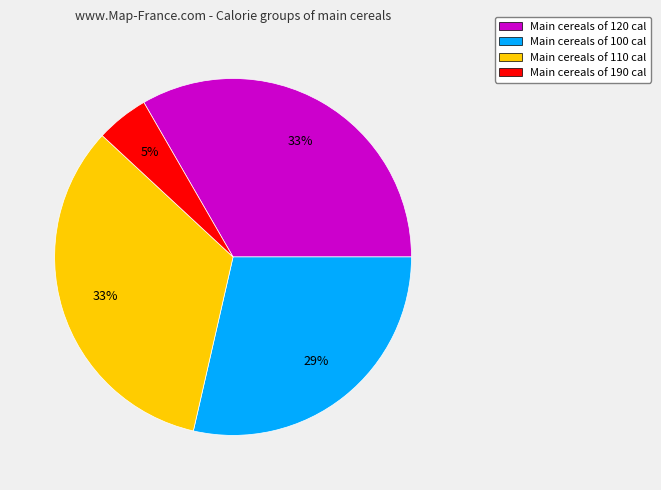

Is there any slice that represents more than half of the pie?

No